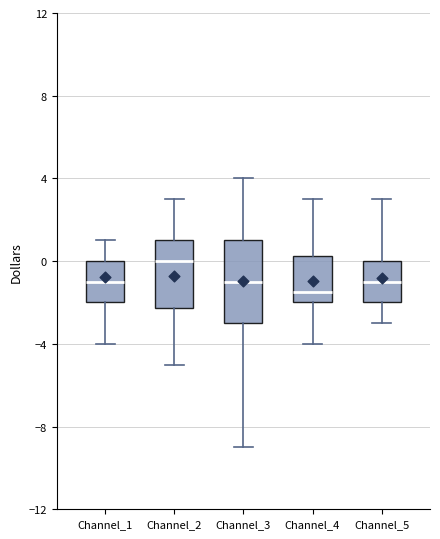

Reading left to right, read every box against the y-axis: the position of its median line, the range the box covers, and the ends of its whiskers. The values are not printed on the chart, so give them approximately, as read against the axis.

Channel_1: median -1.0, box -2.0 to 0.0, whiskers -4.0 to 1.0
Channel_2: median 0.0, box -2.0 to 1.0, whiskers -5.0 to 3.0
Channel_3: median -1.0, box -3.0 to 1.0, whiskers -9.0 to 4.0
Channel_4: median -1.5, box -2.0 to 0.5, whiskers -4.0 to 3.0
Channel_5: median -1.0, box -2.0 to 0.0, whiskers -3.0 to 3.0